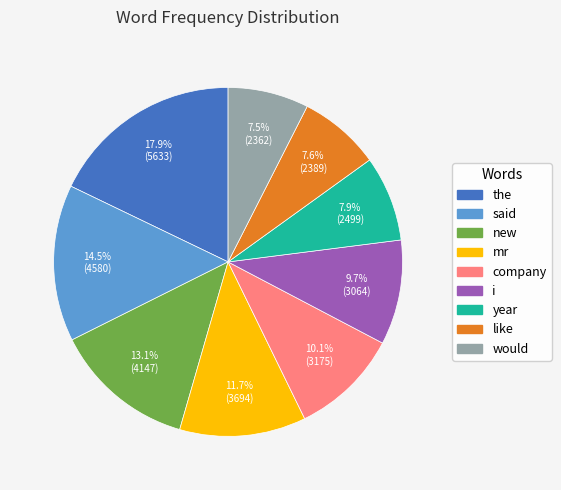

Which slice is the largest?

the